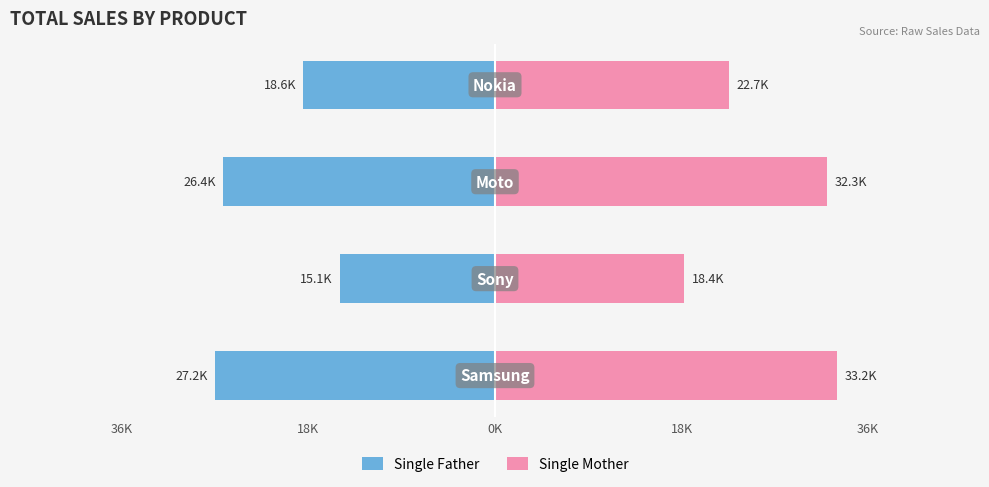

Which series has the widest spread of values?

Single Mother